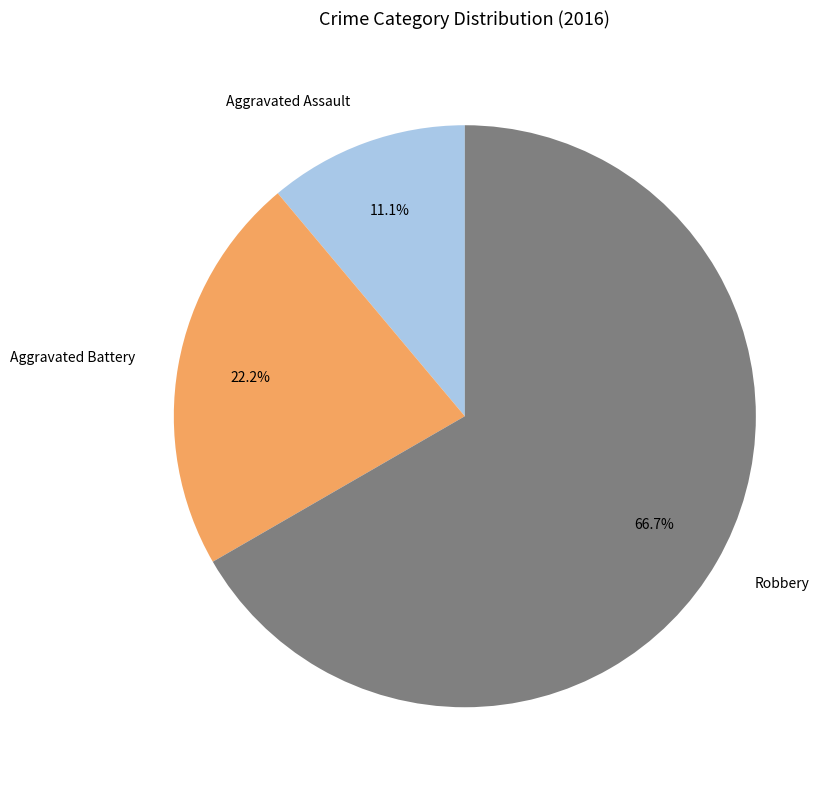

Count the number of slices in the pie.

3